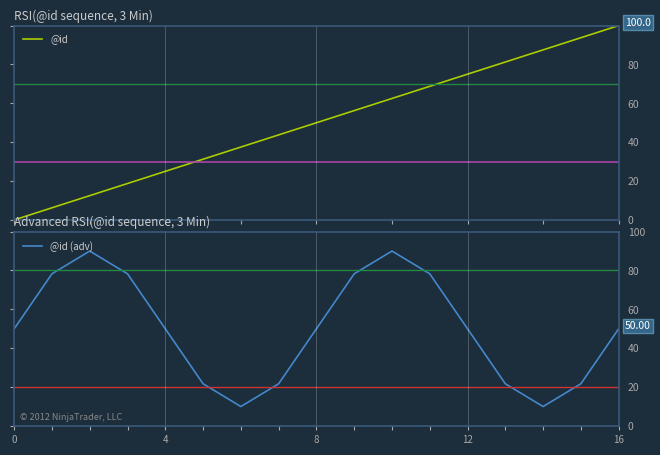

Which category has the highest value across all series?

16